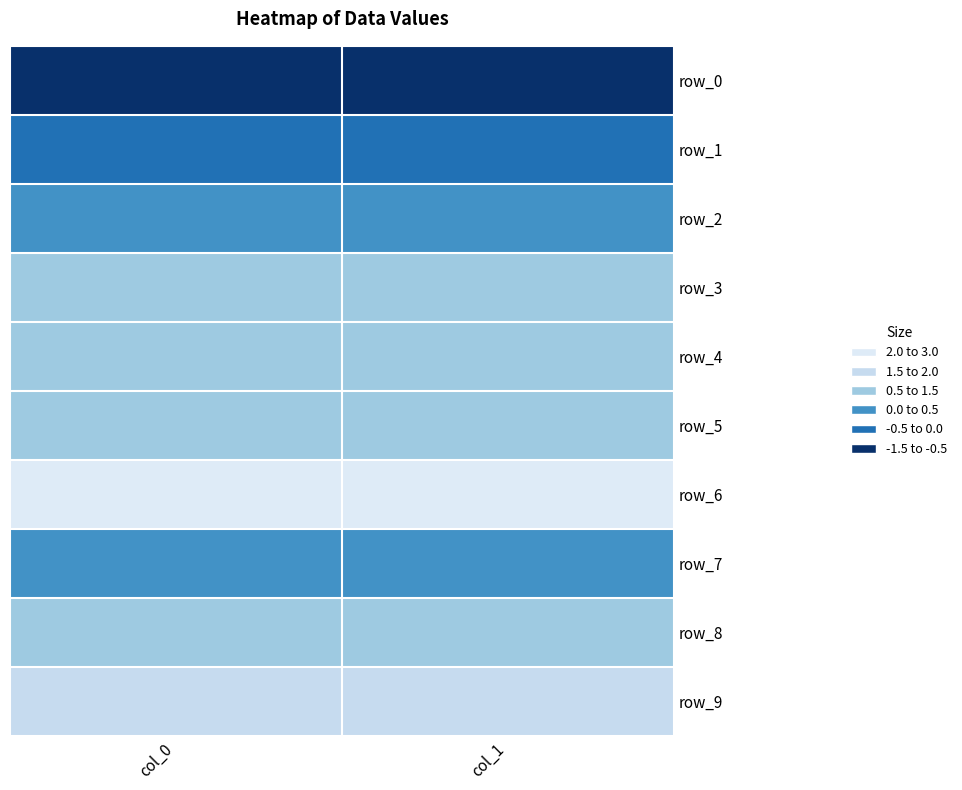

Is it true that row_6 equals 2.7 at col_1?

True